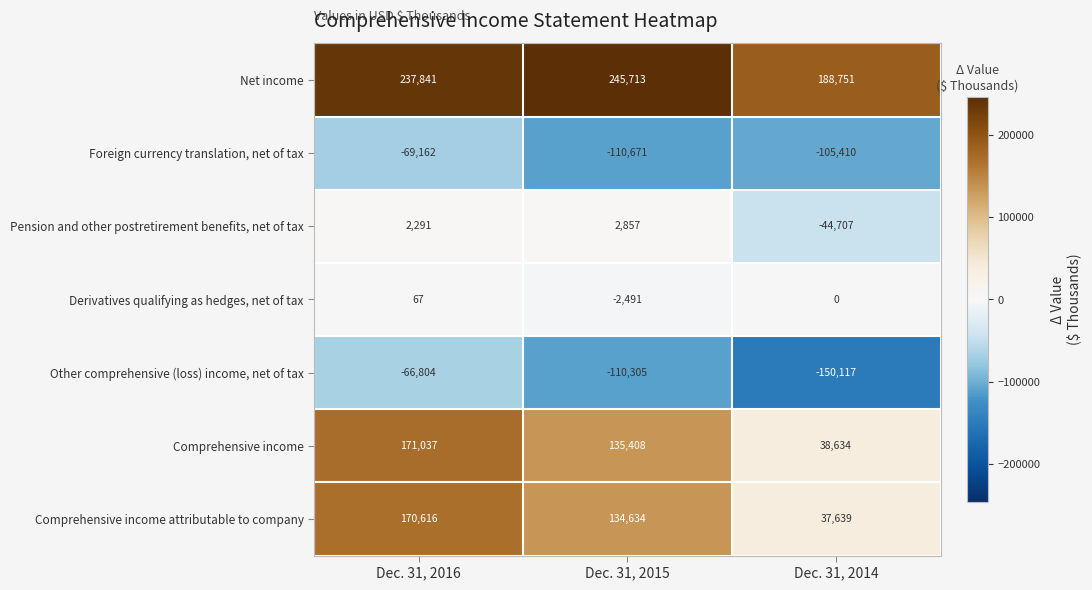

At Dec. 31, 2014, list the series in order from largest to smallest.

Net income, Comprehensive income, Comprehensive income attributable to company, Derivatives qualifying as hedges, net of tax, Pension and other postretirement benefits, net of tax, Foreign currency translation, net of tax, Other comprehensive (loss) income, net of tax